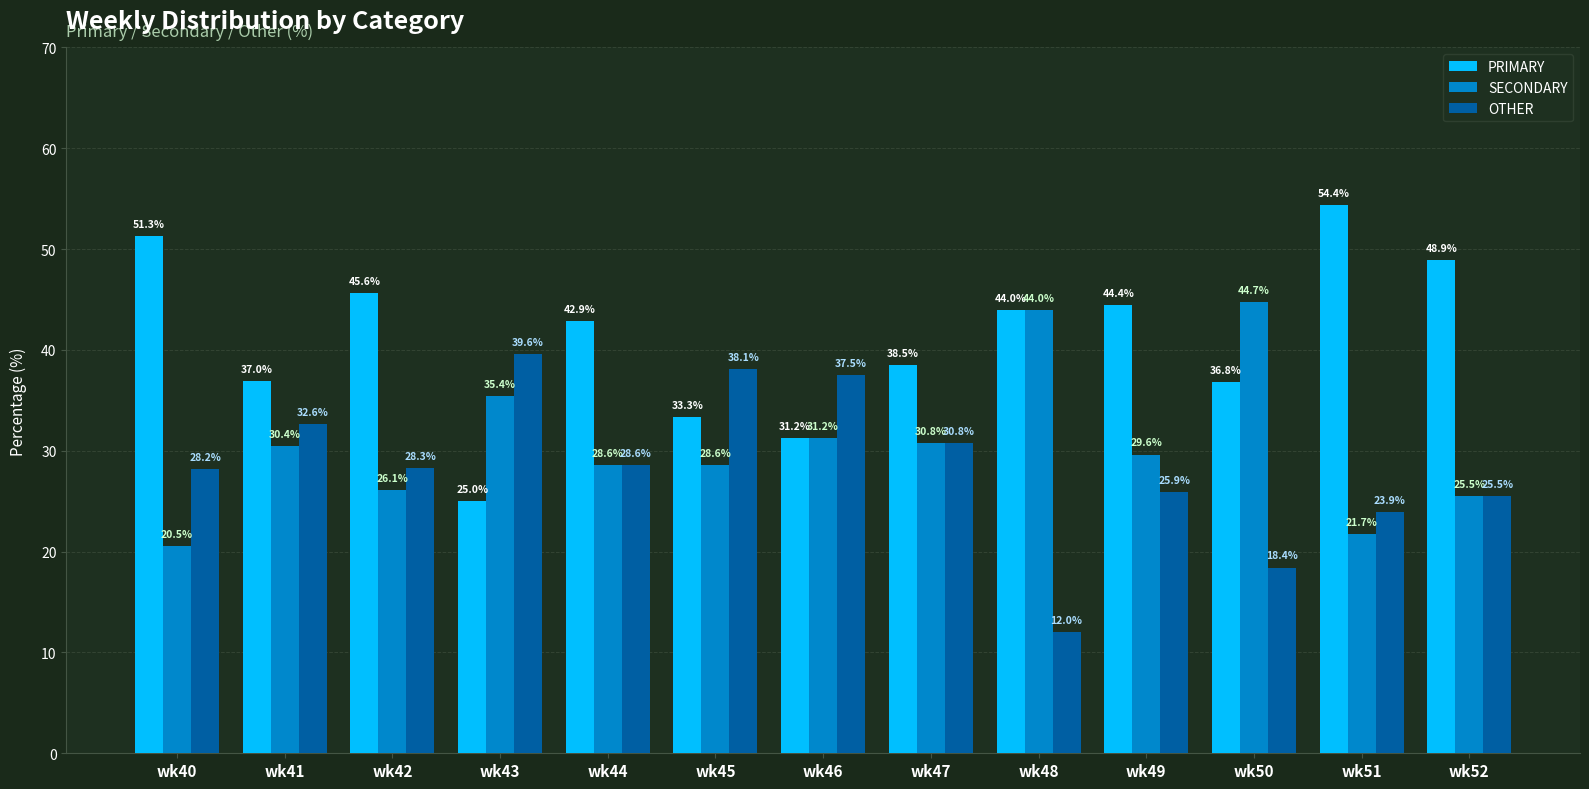

What is the difference between the maximum and minimum values in the SECONDARY series?

24.2